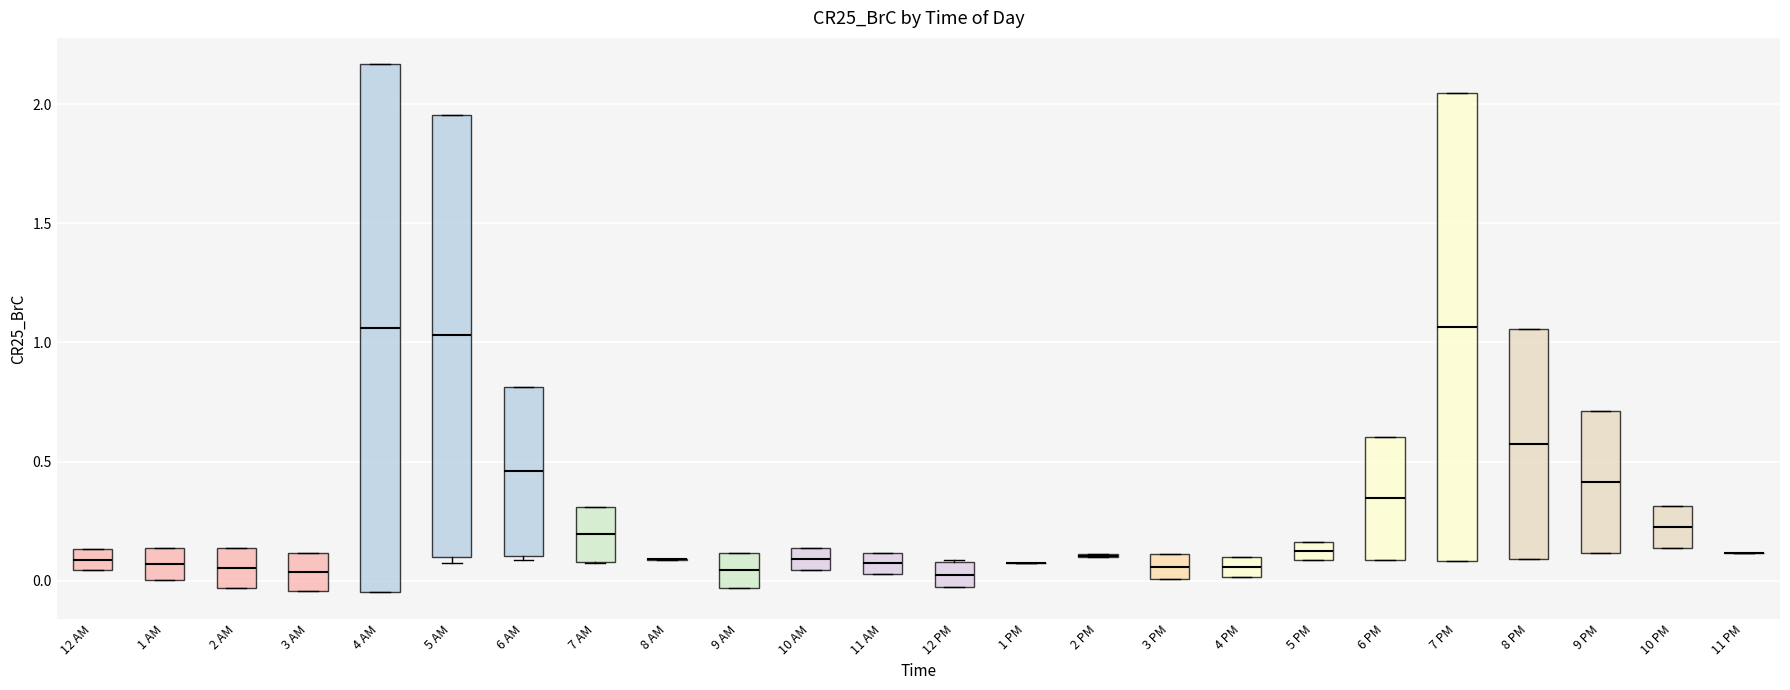

Comparing the boxes themselves (not the whiskers), which one is the tallest?

4 AM